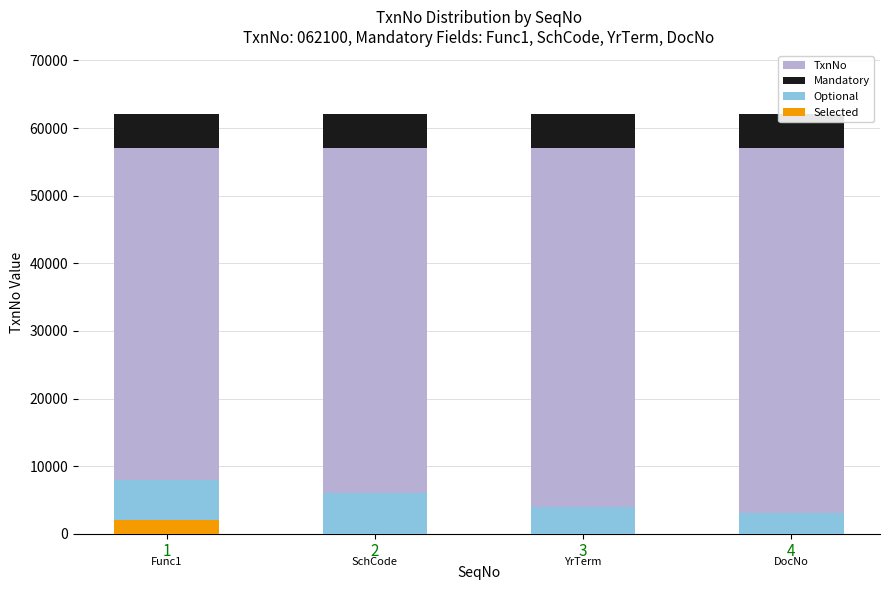

Reading left to right, transcribe all the data shown in this chart.

TxnNo: 62100	62100	62100	62100
Mandatory: 5000	5000	5000	5000
Optional: 8000	6000	4000	3000